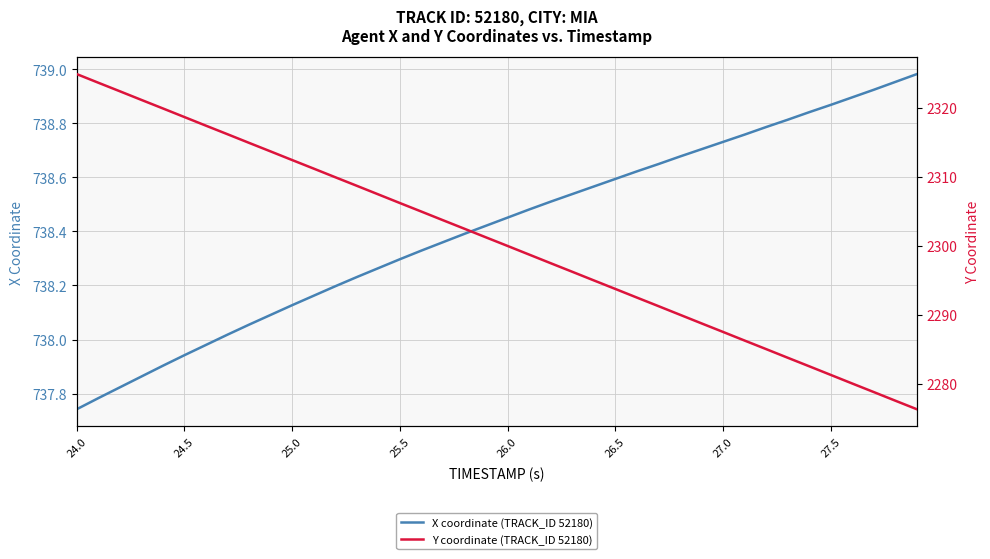

Is it true that X coordinate (TRACK_ID 52180) equals 1198.9 at 26.5?

False